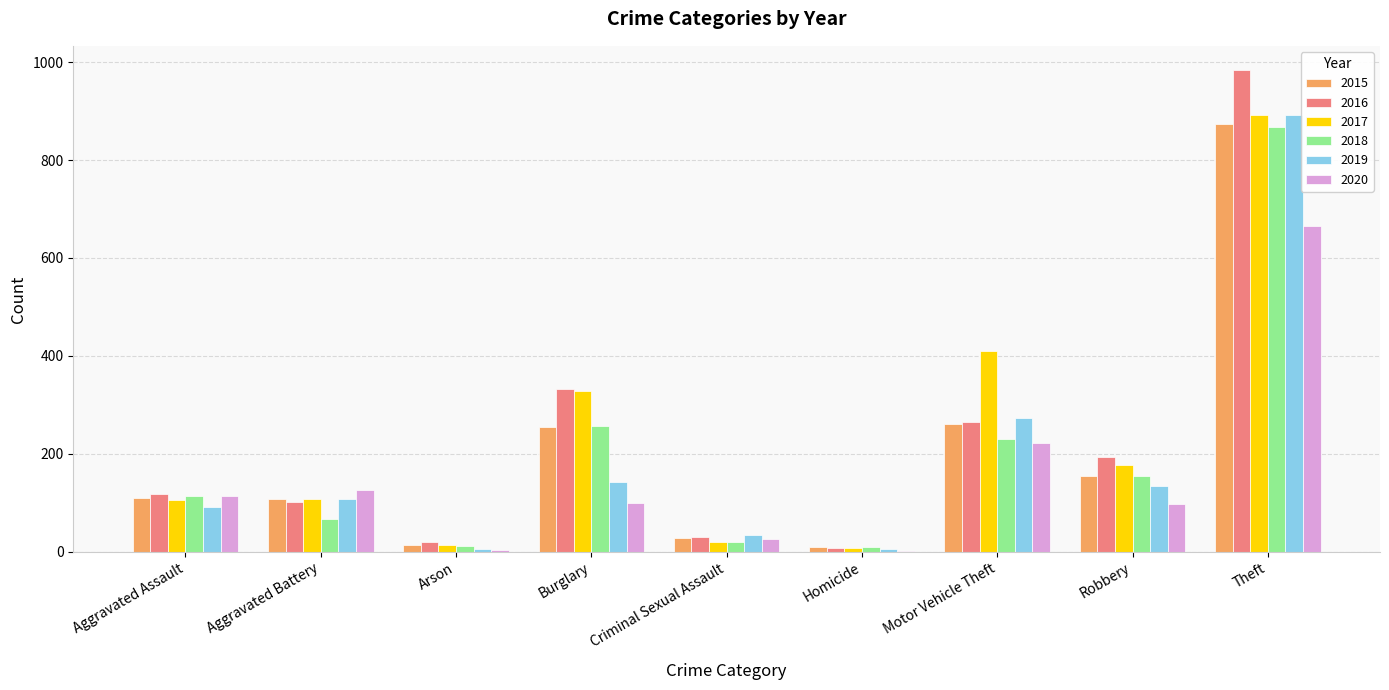

Is it true that 2016 equals 107 at Robbery?

False